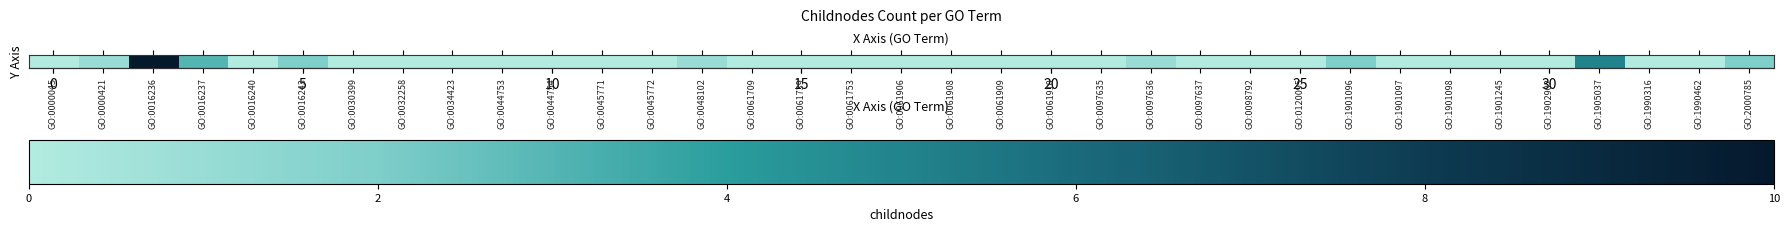

What is the sum of all values?

27